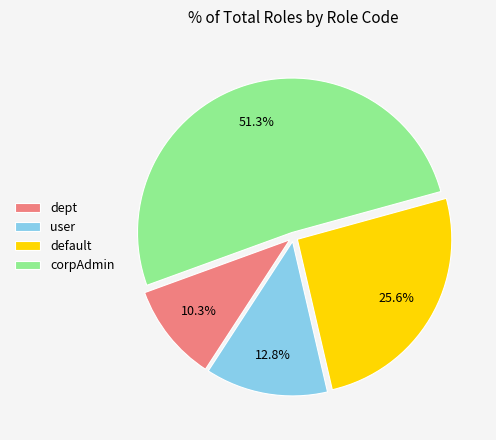

True or false: dept accounts for 10% of the total.

True